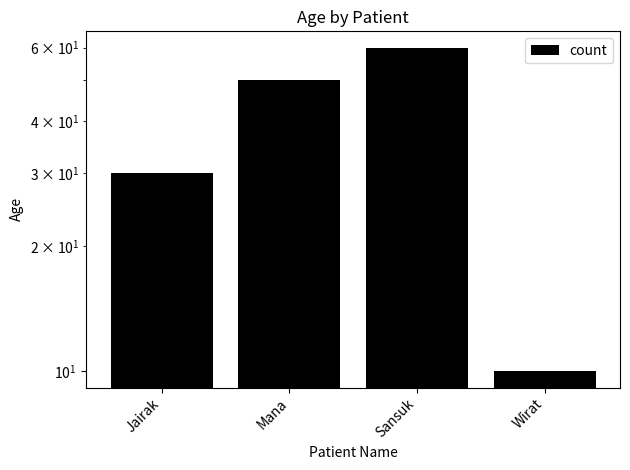

How many bars are there in total?

4